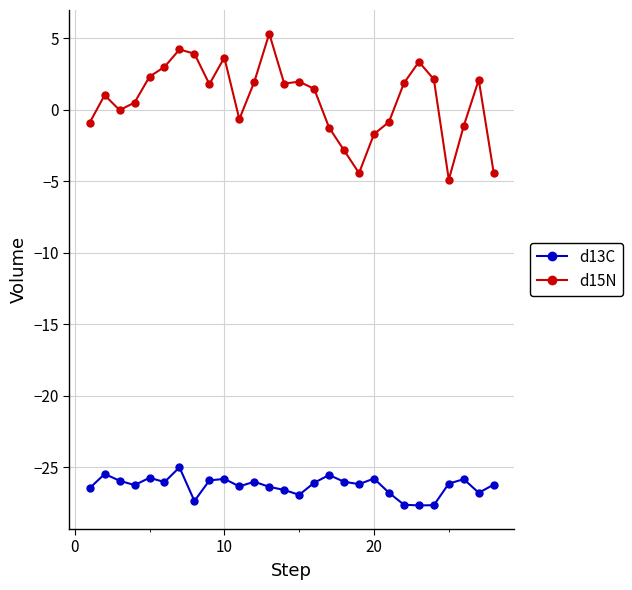

What are all the series names shown in the legend?

d13C, d15N